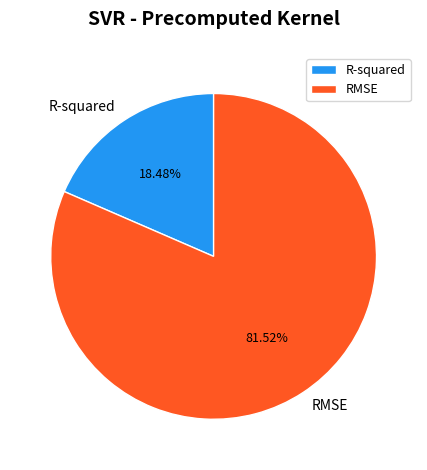

The RMSE slice represents 82% of the pie. True or false?

True